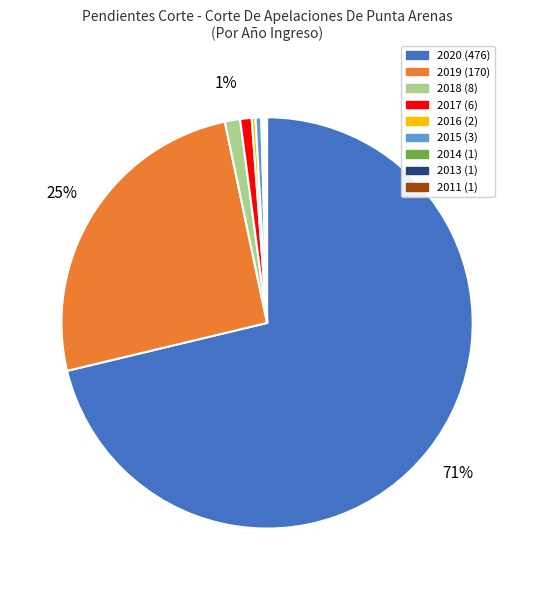

To the nearest percent, what is the average slice percentage?

11%